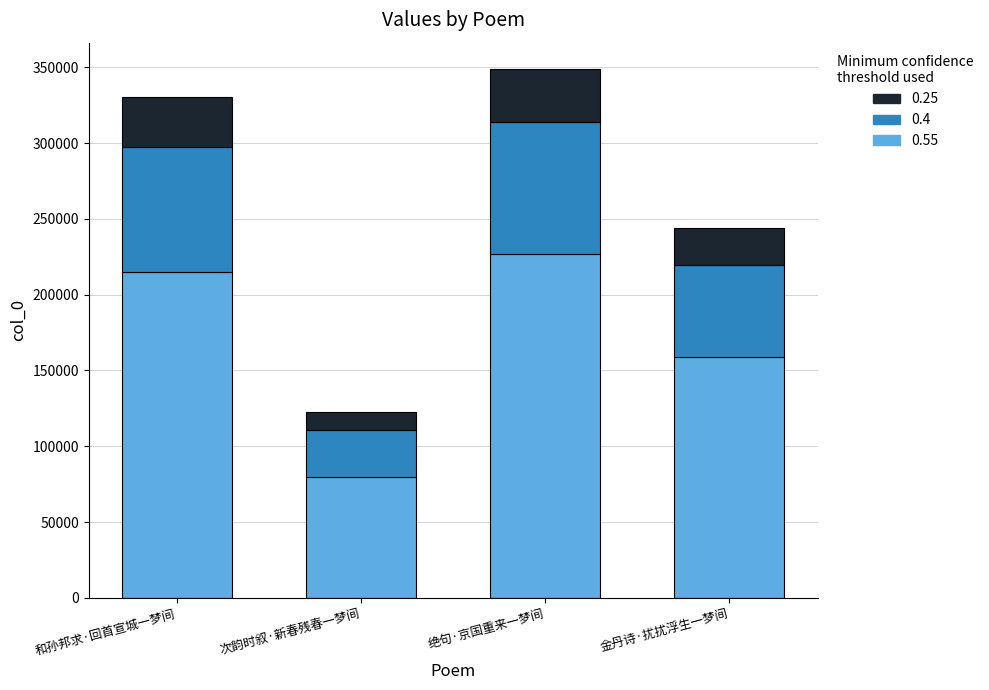

The 0.55 series shows 245413.1 at 金丹诗·扰扰浮生一梦间. True or false?

False